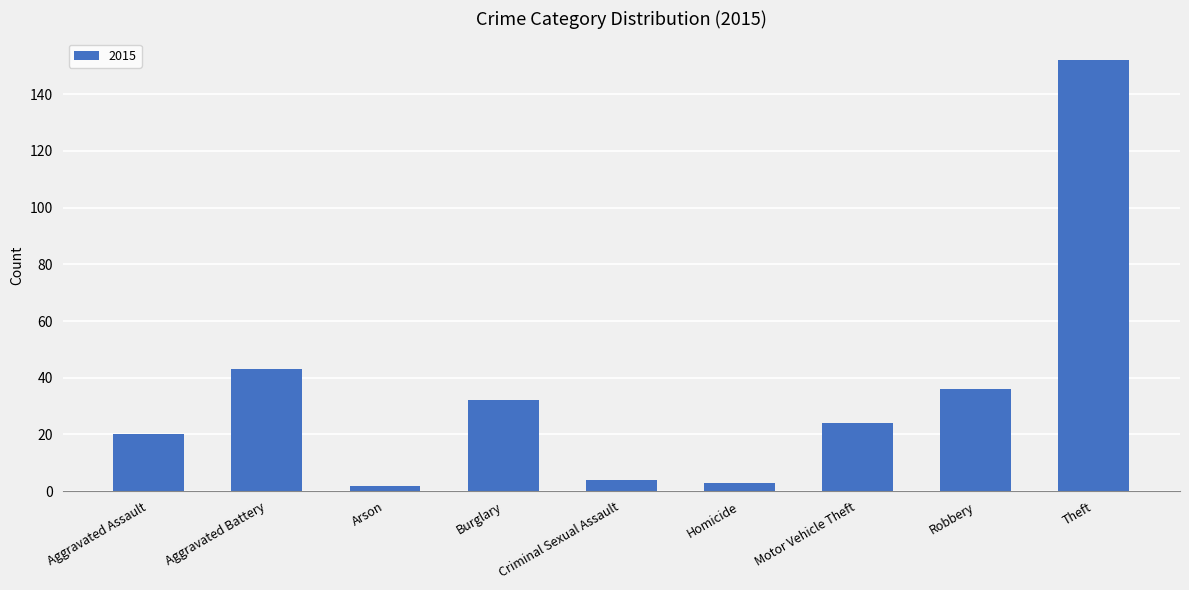

Which label corresponds to the largest value in the chart?

Theft